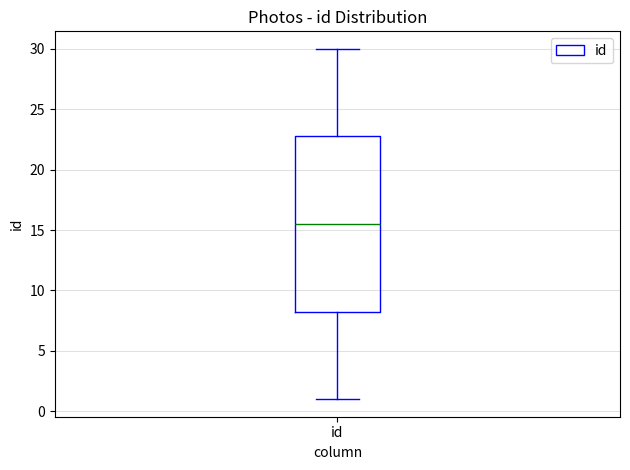

Read this box plot against the y-axis: the position of the median line, the range covered by the box, and the ends of both whiskers. The values are not printed on the chart, so give them approximately, as read against the axis.

median 15.5, box 8.5 to 23.0, whiskers 1.0 to 30.0